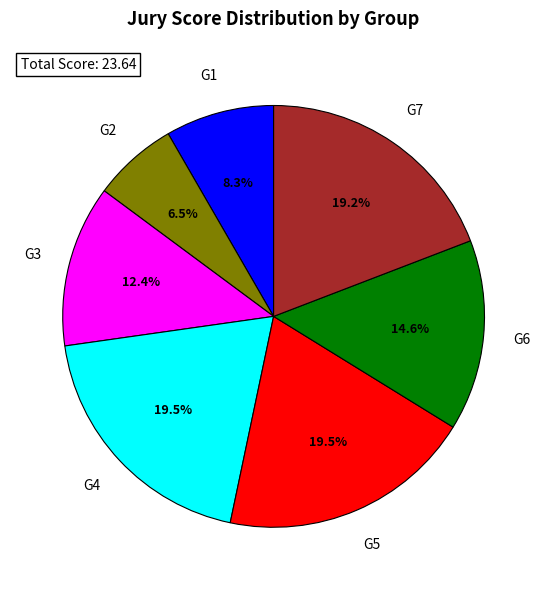

Does any single category account for the majority?

No